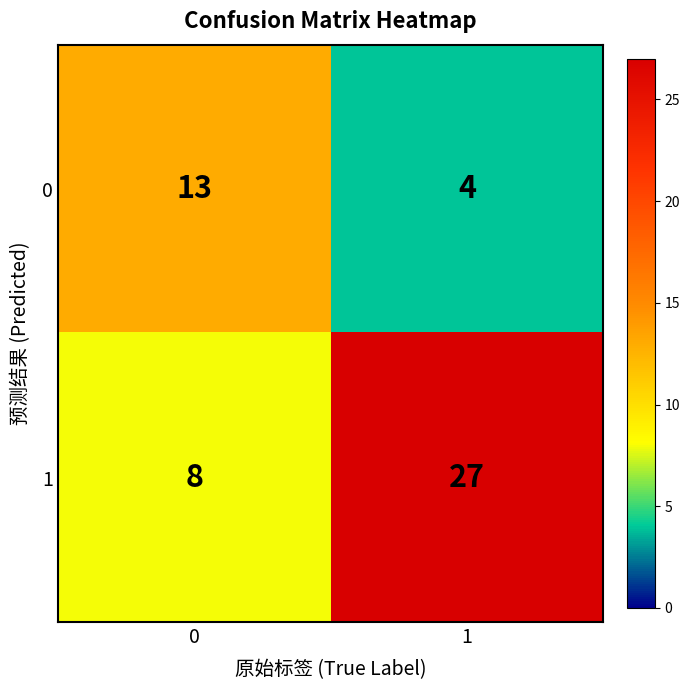

What is the greatest value displayed?

27